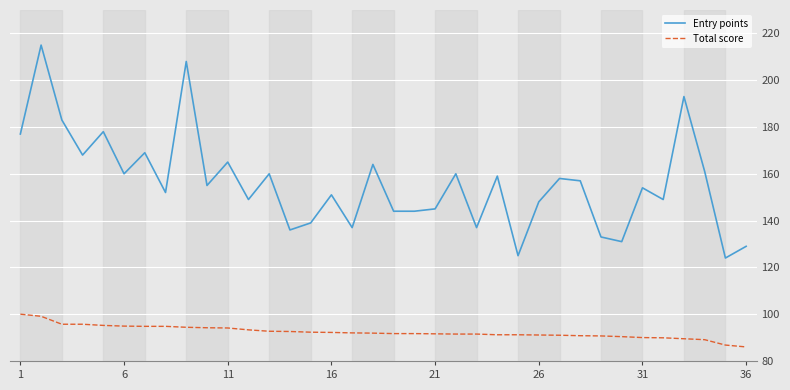

Rank the series by their average value, from lowest to highest.

Total score, Entry points